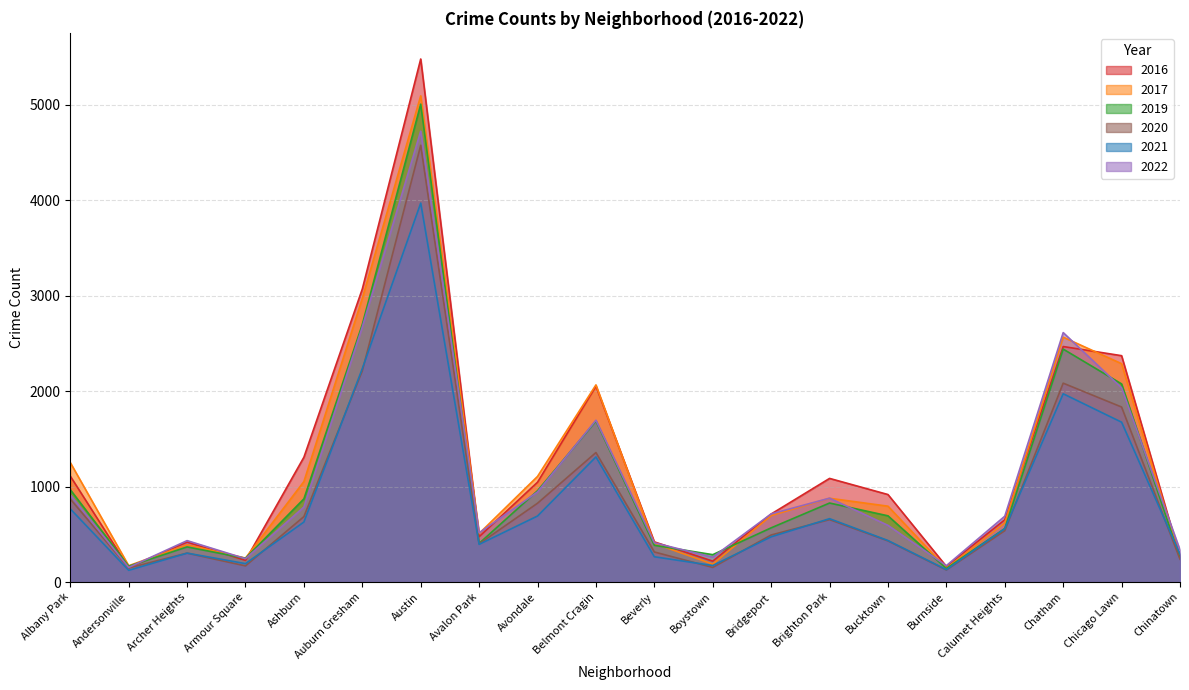

What is the sum of the 2022 values at Armour Square and Chicago Lawn?

2280